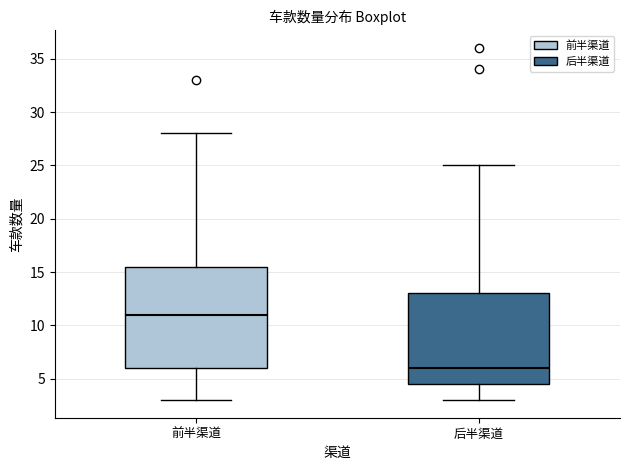

Reading left to right, read every box against the y-axis: the position of its median line, the range the box covers, and the ends of its whiskers. The values are not printed on the chart, so give them approximately, as read against the axis.

前半渠道: median 11.0, box 6.0 to 15.5, whiskers 3.0 to 28.0
后半渠道: median 6.0, box 4.5 to 13.0, whiskers 3.0 to 25.0